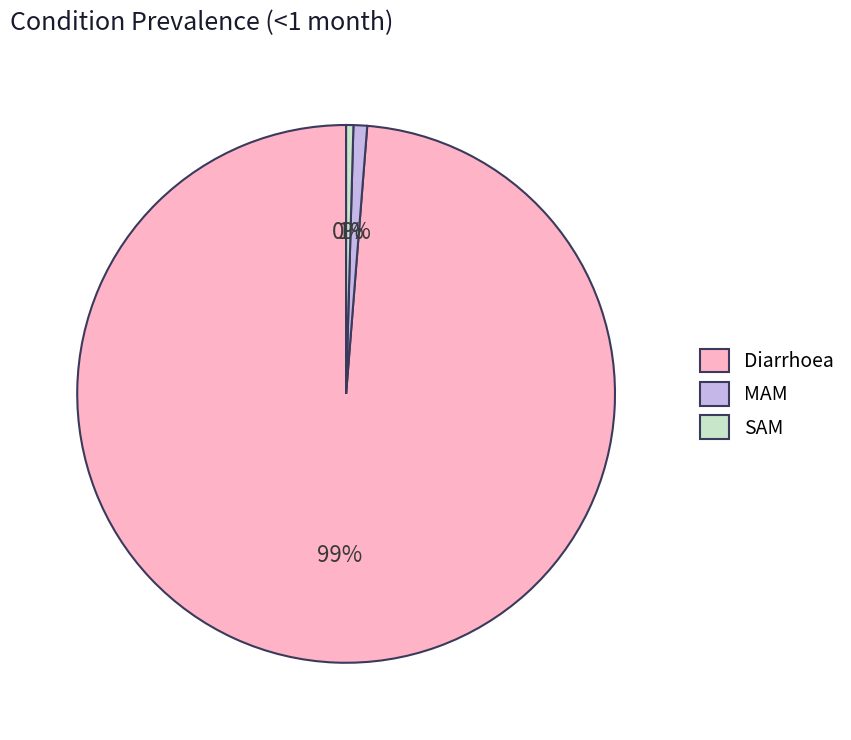

How many segments does this pie chart have?

3